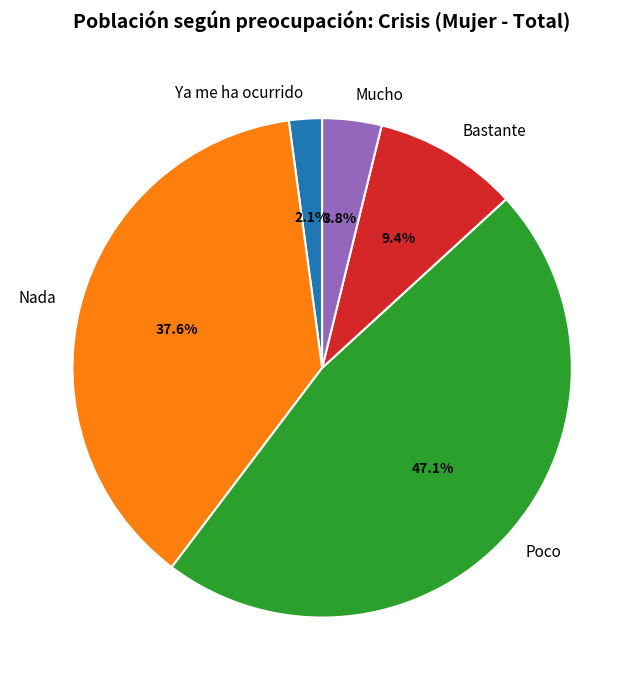

How many segments does this pie chart have?

5